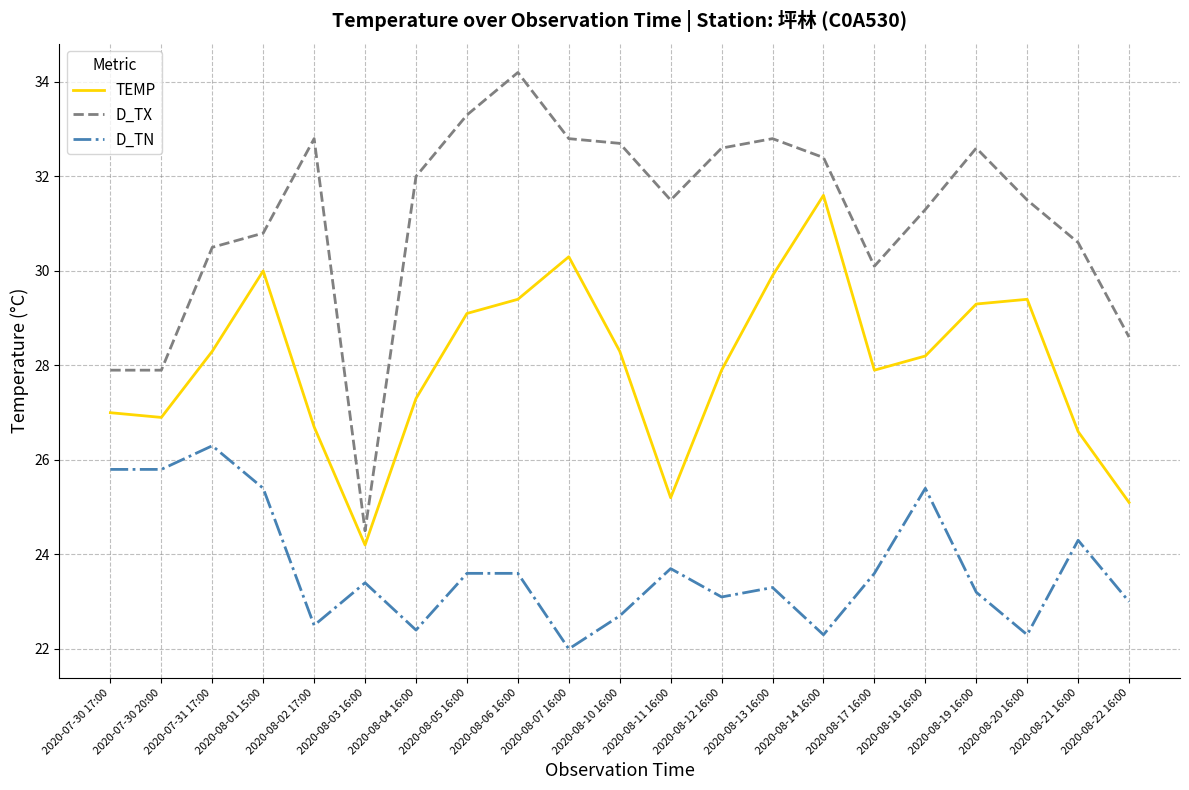

What position from the right is 2020-08-12 16:00?

9